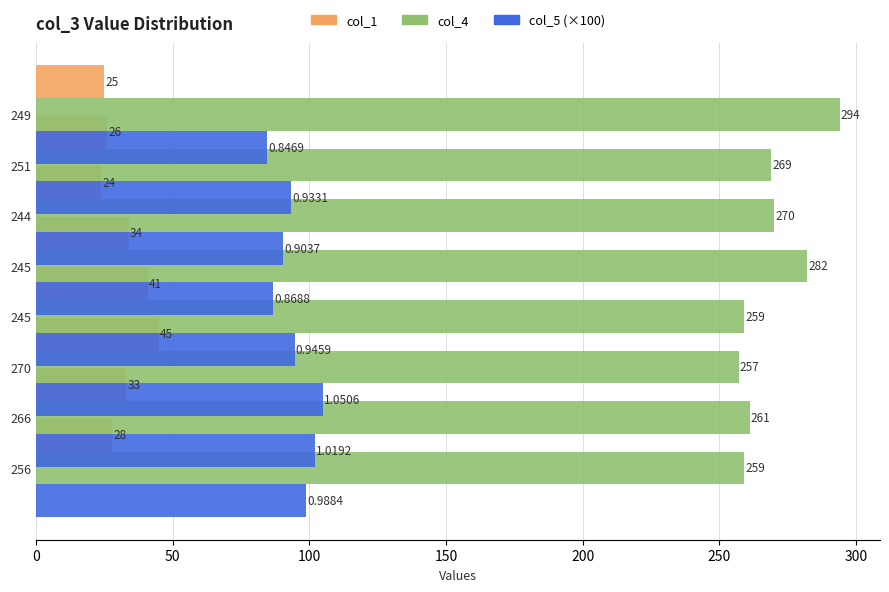

List the series in order of their overall mean, highest first.

col_4, col_5 (×100), col_1